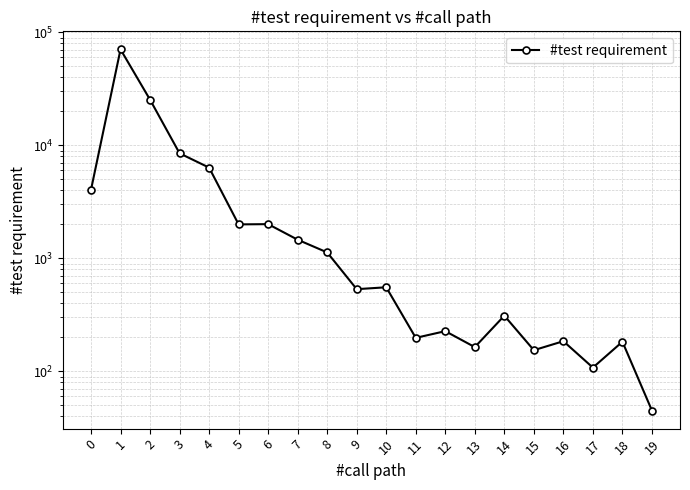

Does the chart have visible grid lines?

Yes